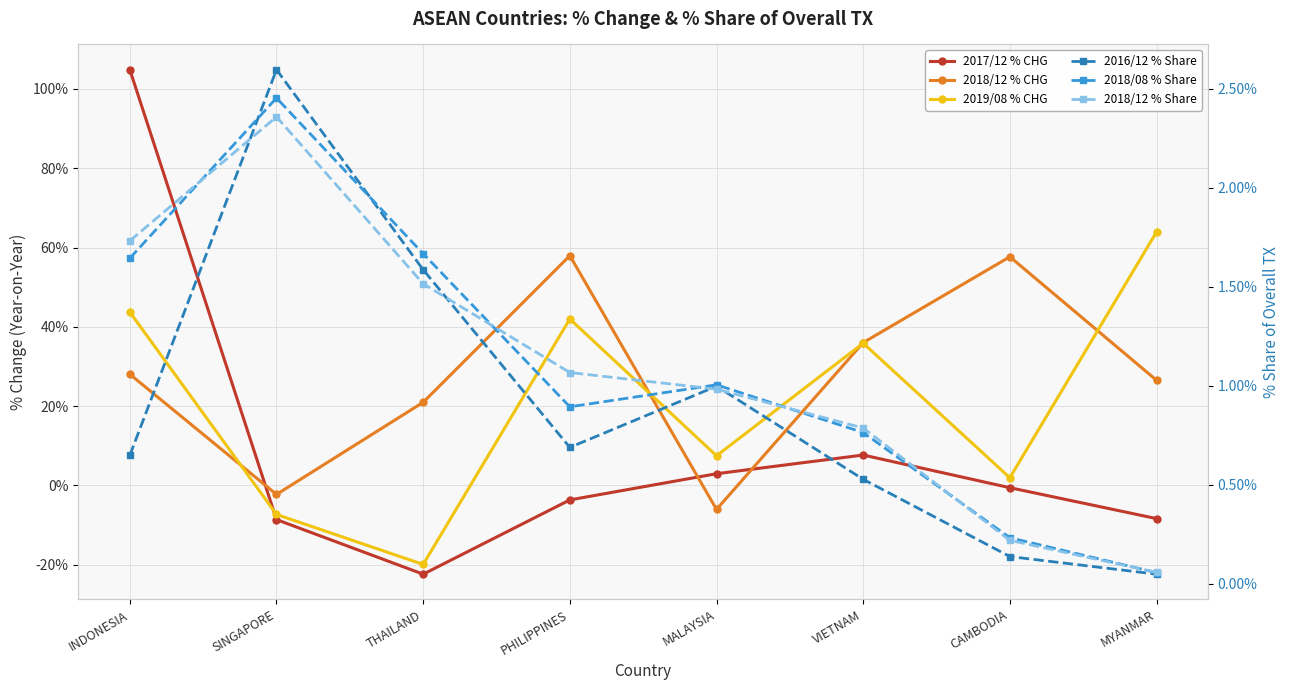

Rank the series at THAILAND from lowest to highest value.

2017/12 % CHG, 2019/08 % CHG, 2018/12 % Share, 2016/12 % Share, 2018/08 % Share, 2018/12 % CHG